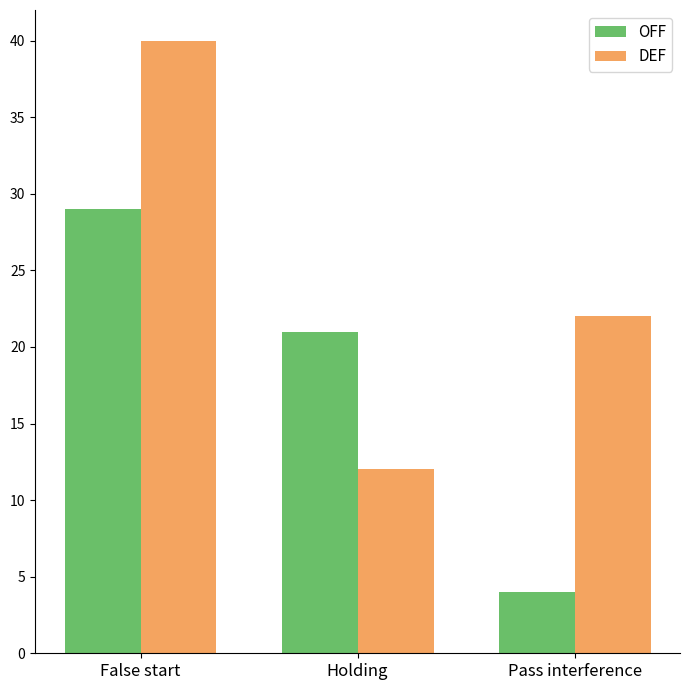

What are all the series names shown in the legend?

OFF, DEF